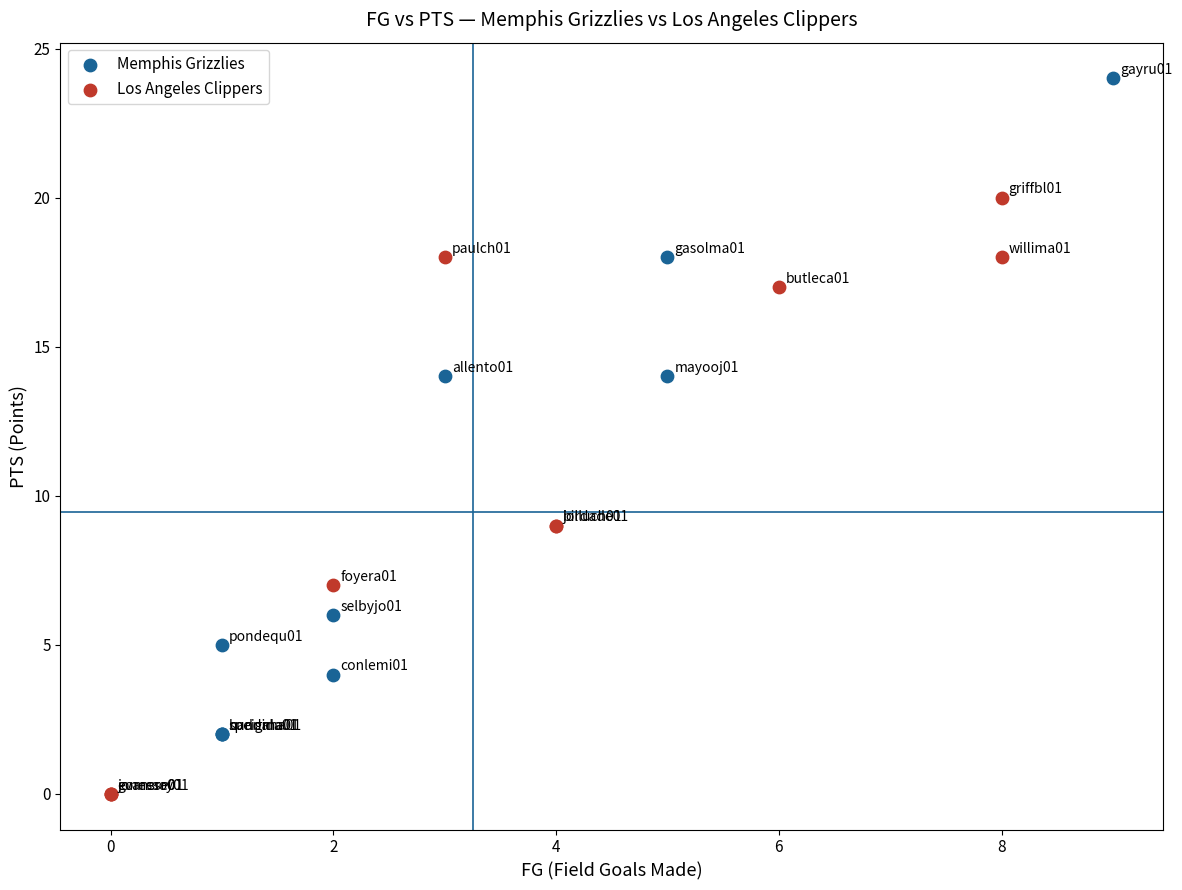

Which series contains the lowest Y value?

Los Angeles Clippers